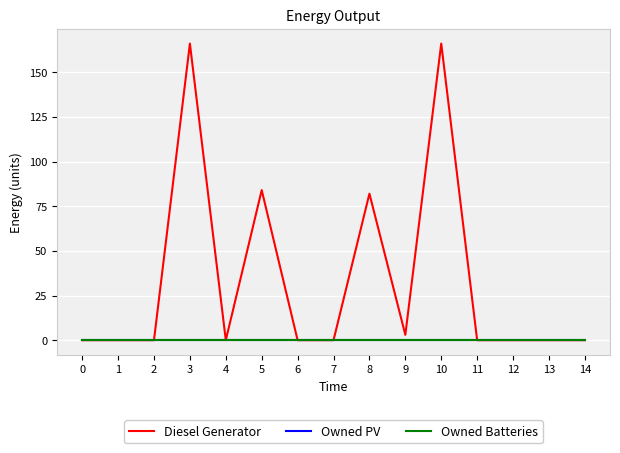

Does the chart have visible grid lines?

Yes